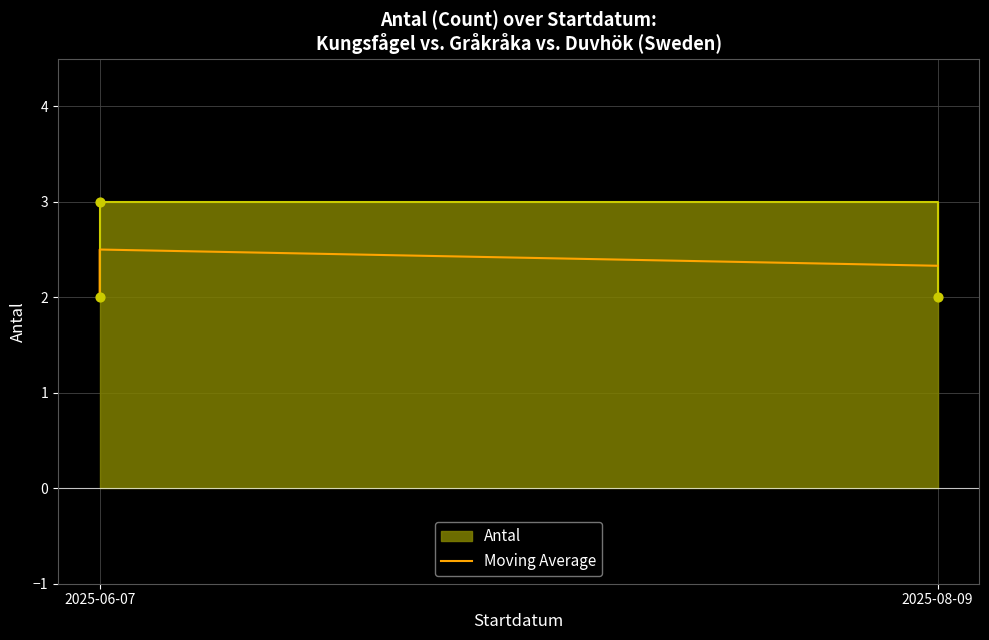

What is the ratio of the value at 2025-06-07 to the value at 2025-08-09?

0.8